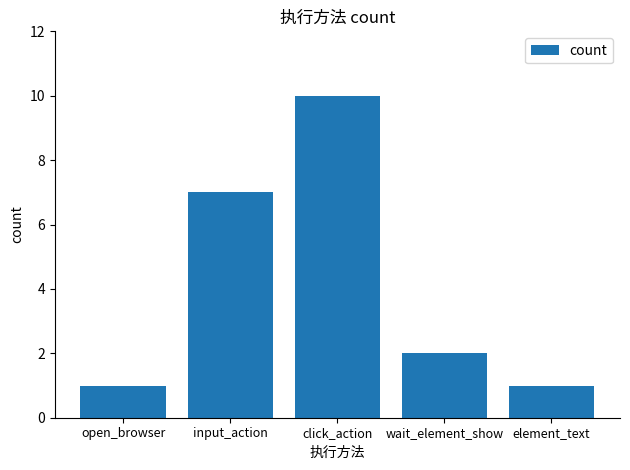

How many bars are there in total?

5